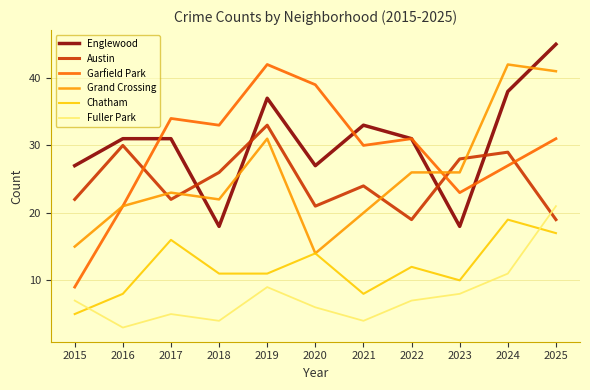

Is the value of Chatham at 2016 greater than the value of Englewood at 2024?

No